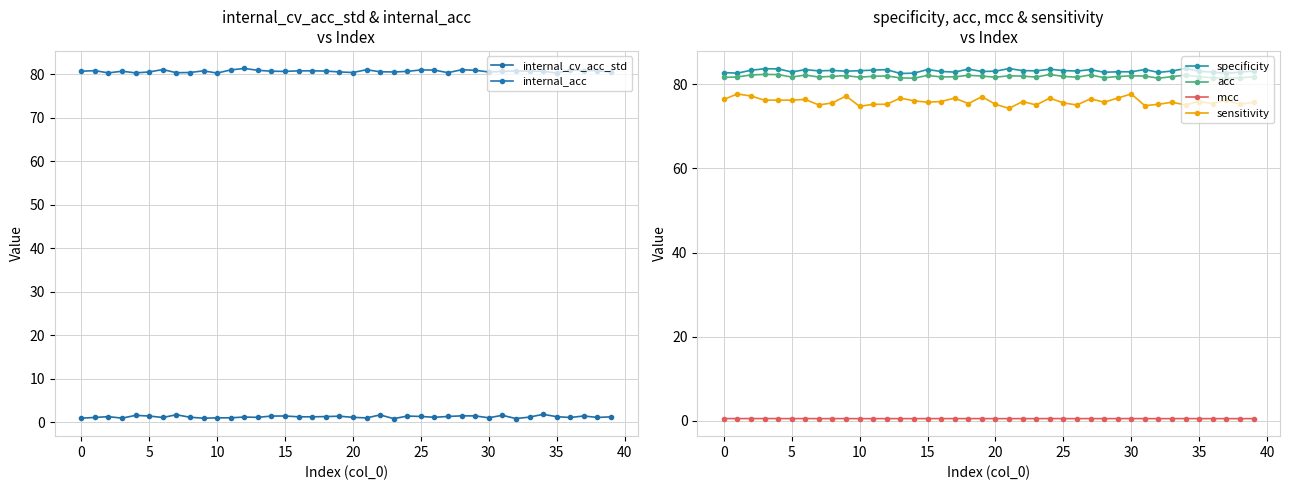

The mcc series shows 0.8 at 21. True or false?

False